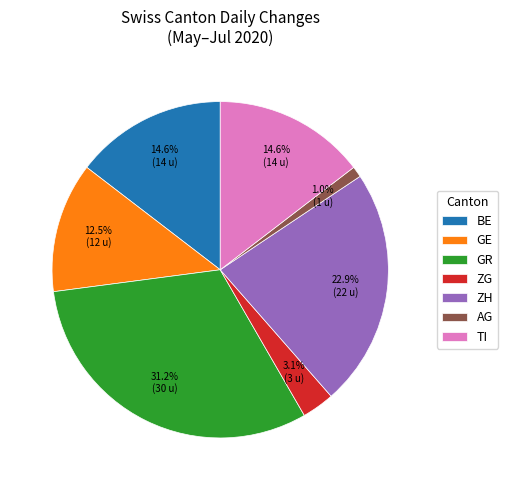

What percentage is the ZG slice, to the nearest percent?

3%